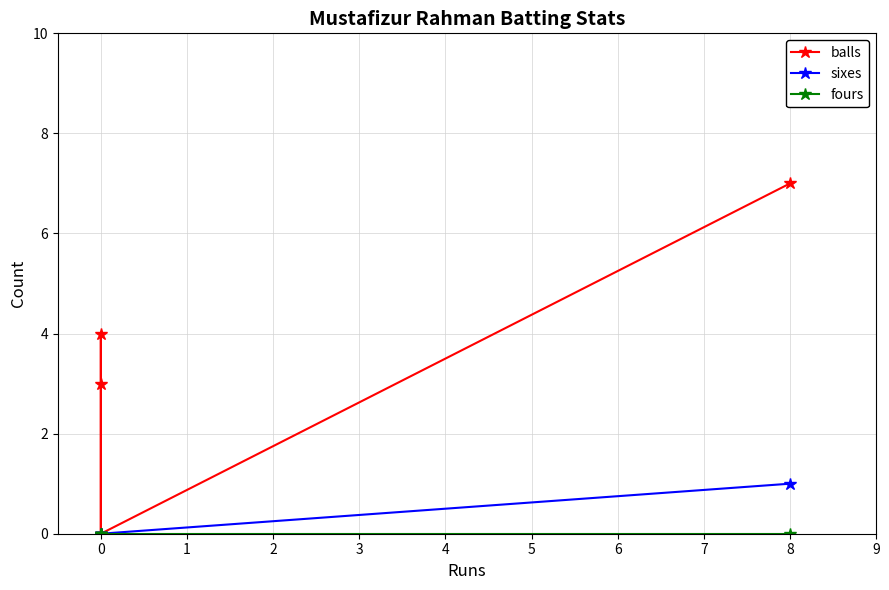

What is the difference between the maximum and minimum values in the sixes series?

1